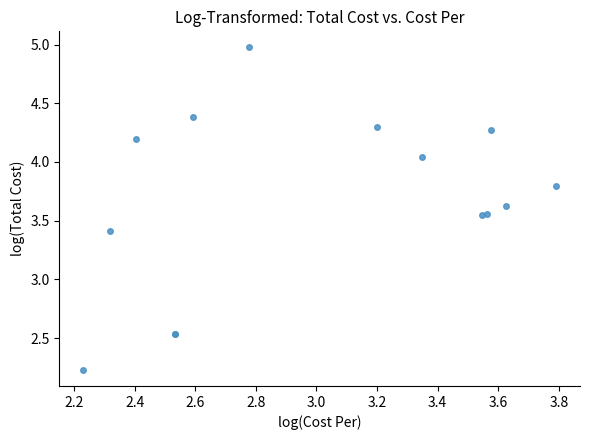

What Y value in the scatter plot is closest to 3?

3.4